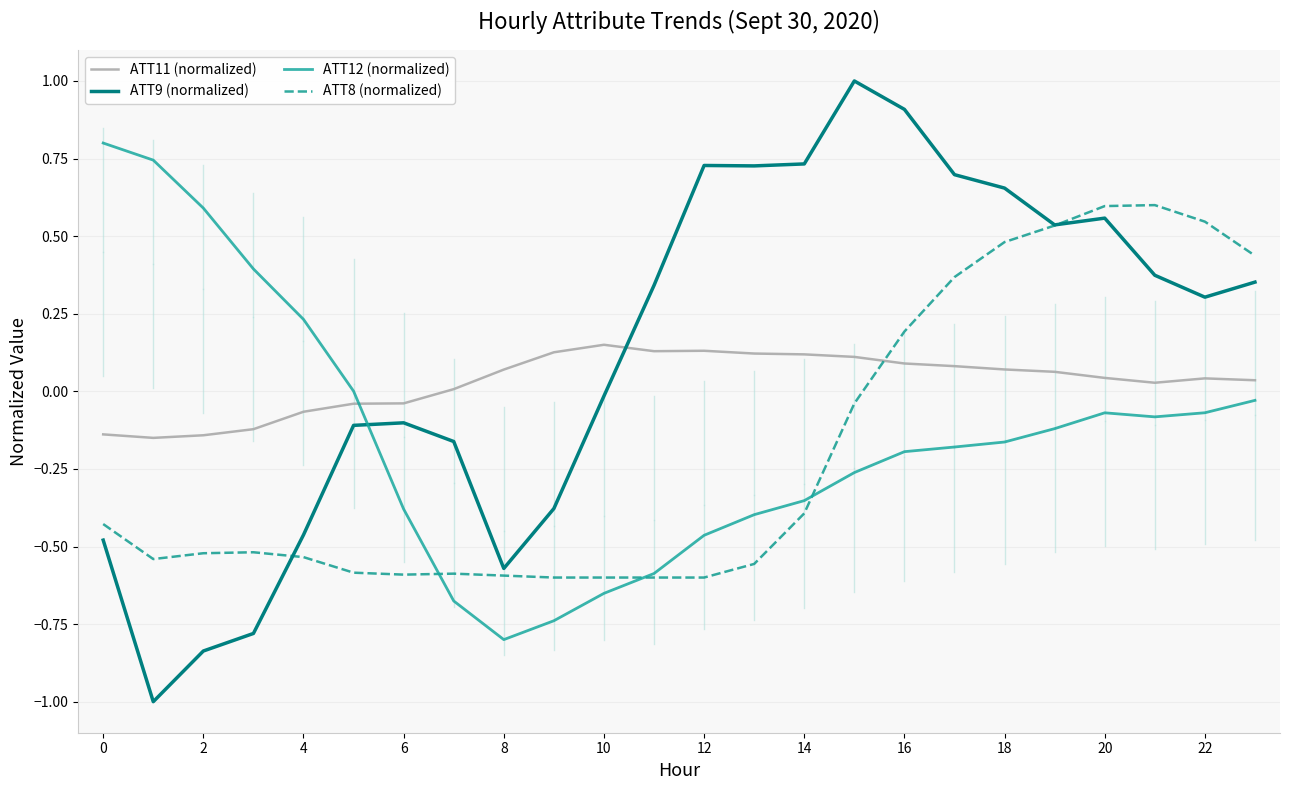

List the series in order of their peak value, lowest first.

ATT11 (normalized), ATT8 (normalized), ATT12 (normalized), ATT9 (normalized)